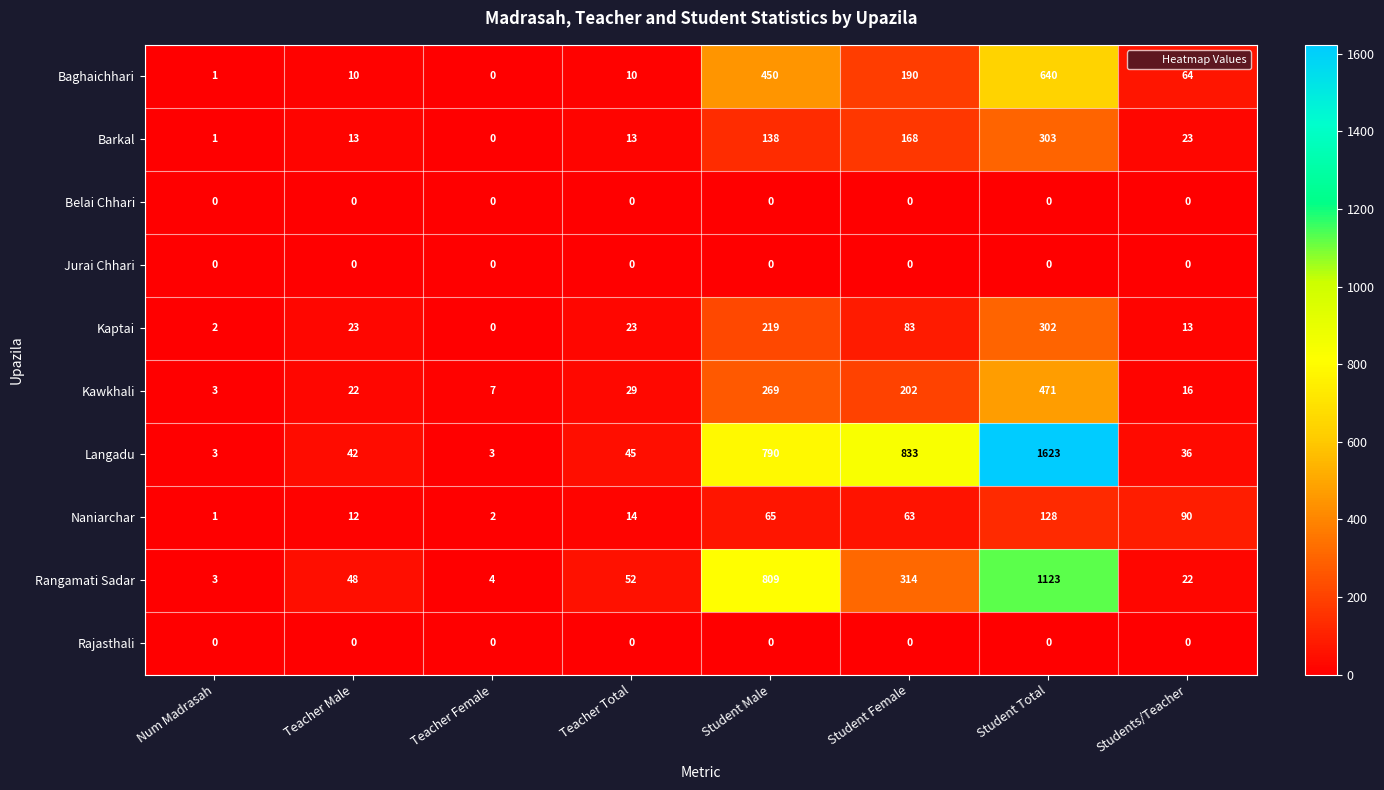

At how many categories does at least one series exceed 362?

3